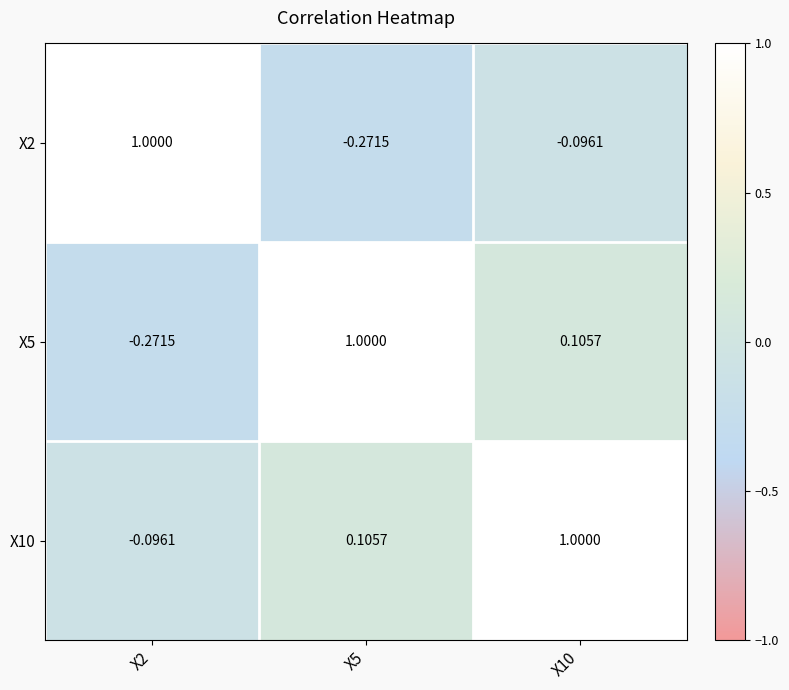

Which series has the largest total across all categories?

X10